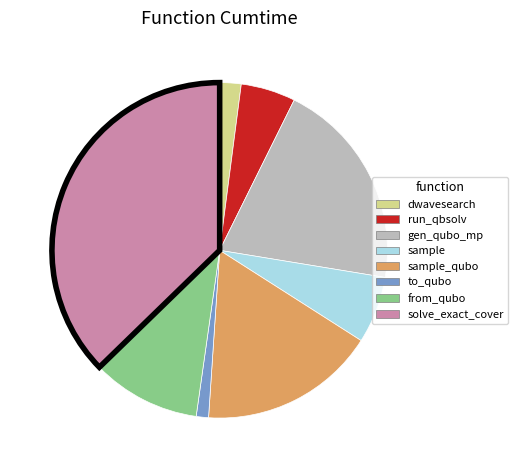

Does any single category account for the majority?

No